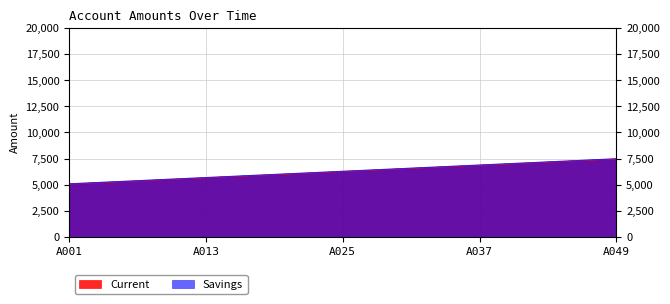

Reading left to right, list all the values displayed in this chart.

Current: A001=5050	A003=5150	A005=5250	A007=5350	A009=5450	A011=5550	A013=5650	A015=5750	A017=5850	A019=5950	A021=6050	A023=6150	A025=6250	A027=6350	A029=6450	A031=6550	A033=6650	A035=6750	A037=6850	A039=6950	A041=7050	A043=7150	A045=7250	A047=7350	A049=7450
Savings: A001=5100	A003=5200	A005=5300	A007=5400	A009=5500	A011=5600	A013=5700	A015=5800	A017=5900	A019=6000	A021=6100	A023=6200	A025=6300	A027=6400	A029=6500	A031=6600	A033=6700	A035=6800	A037=6900	A039=7000	A041=7100	A043=7200	A045=7300	A047=7400	A049=7500